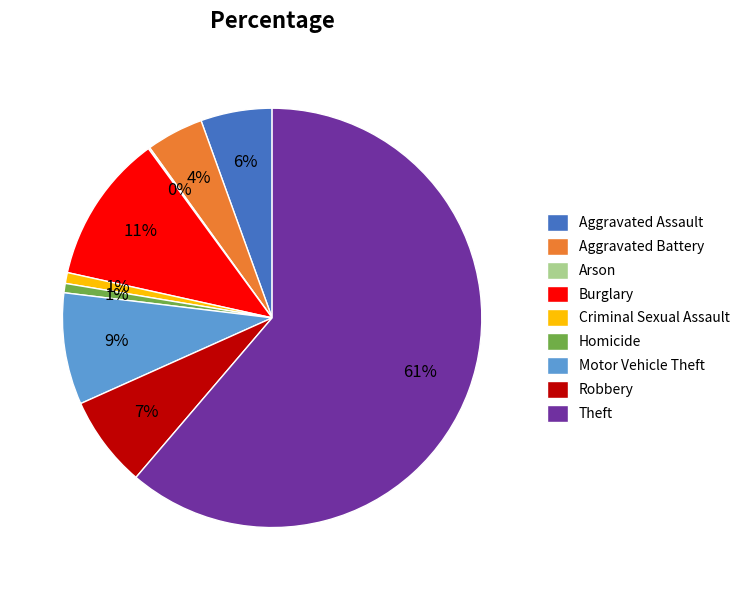

Combined, do Motor Vehicle Theft and Theft account for over 50%?

Yes